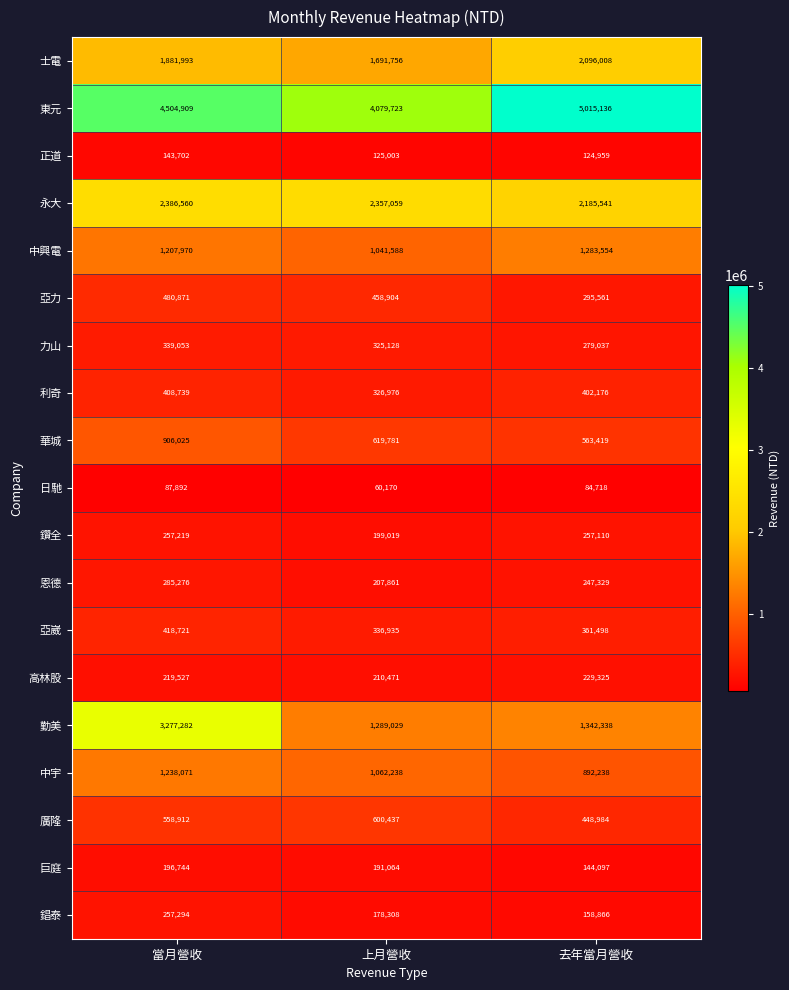

What is the spread (max minus min) of values at 當月營收?

4417017